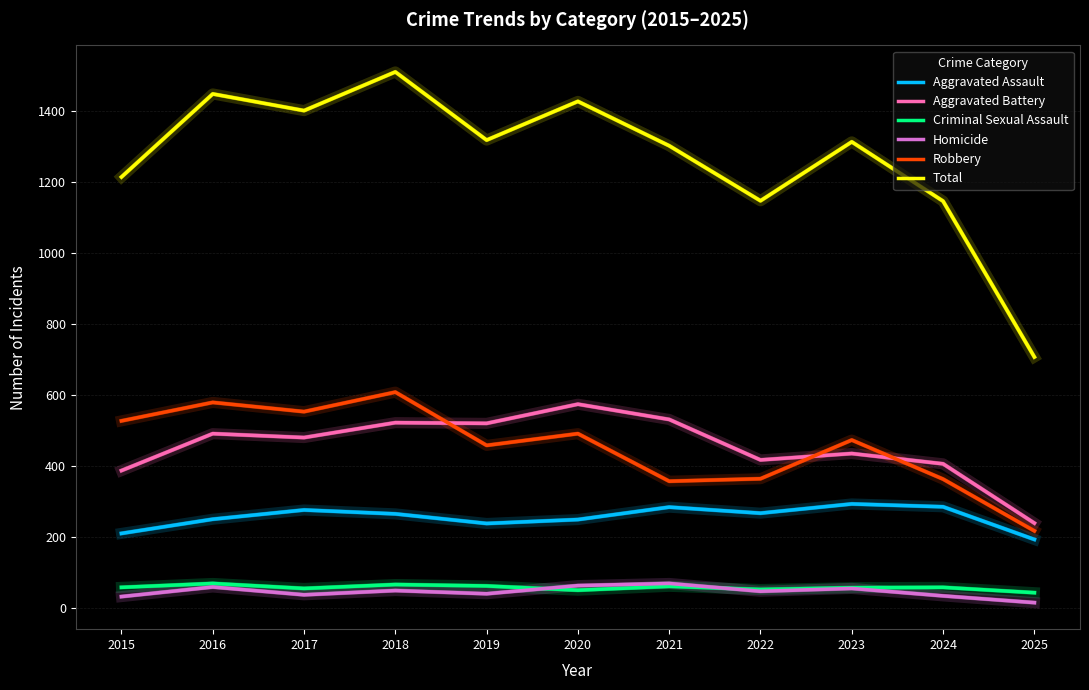

How many lines are shown in the chart?

6